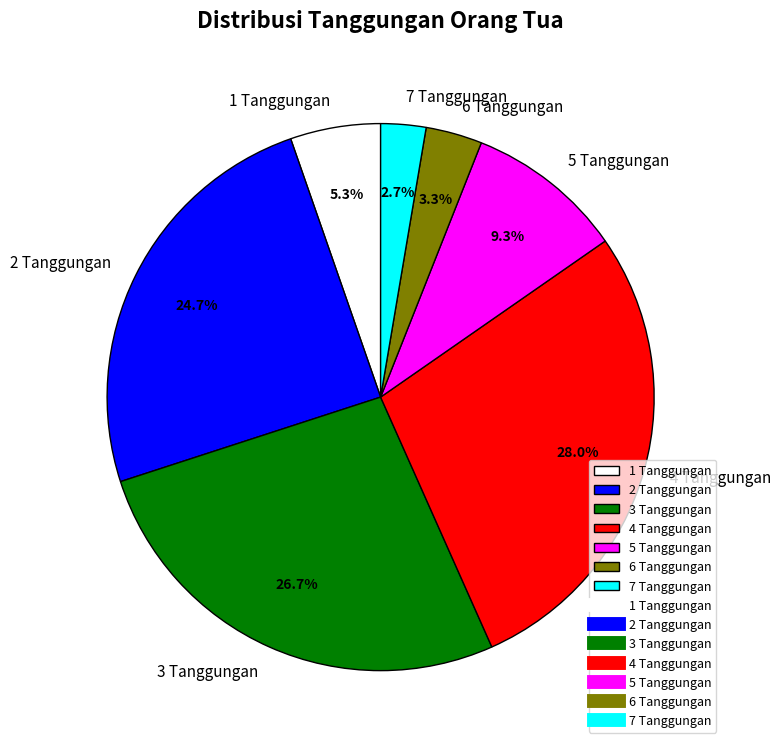

What percentage is NOT represented by 7 Tanggungan?

97.3%